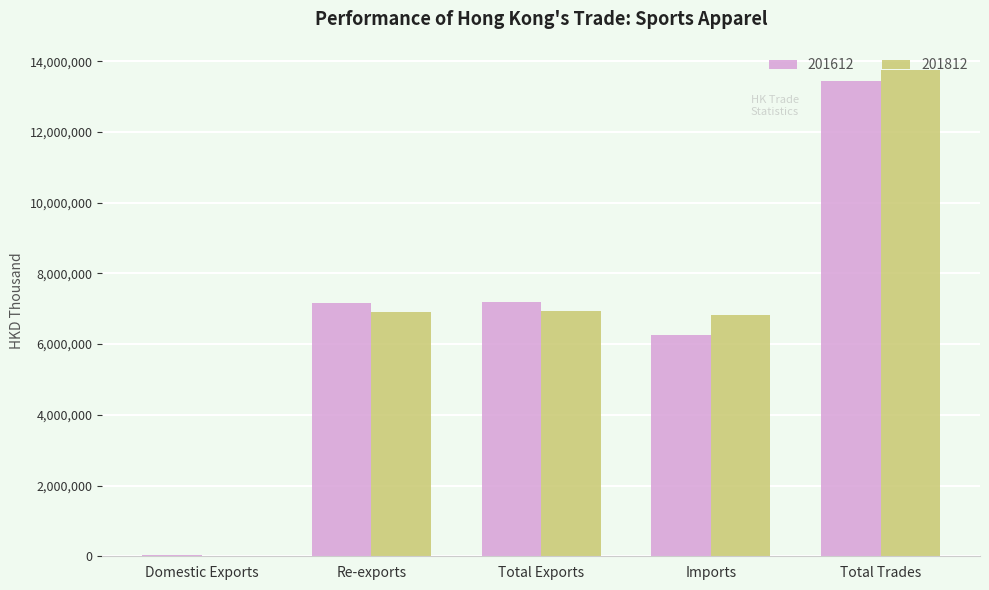

Is it true that 201812 equals 6930063.6 at Total Exports?

True